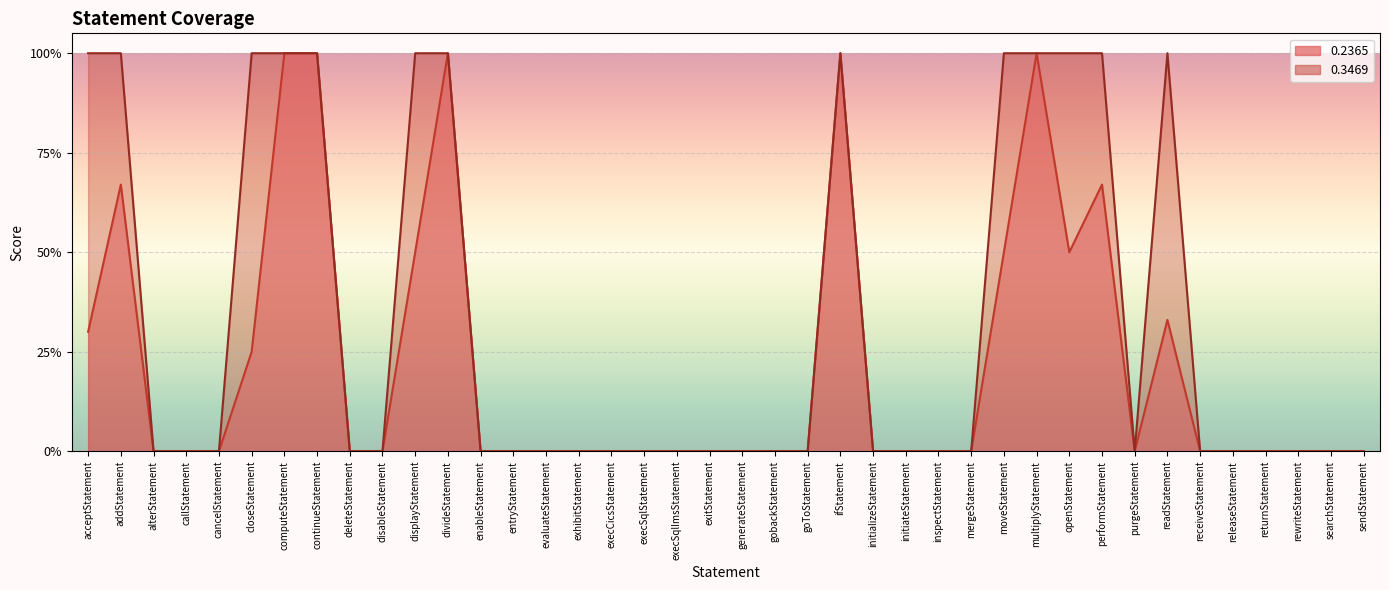

Which has a higher value, execSqlImsStatement or receiveStatement?

execSqlImsStatement